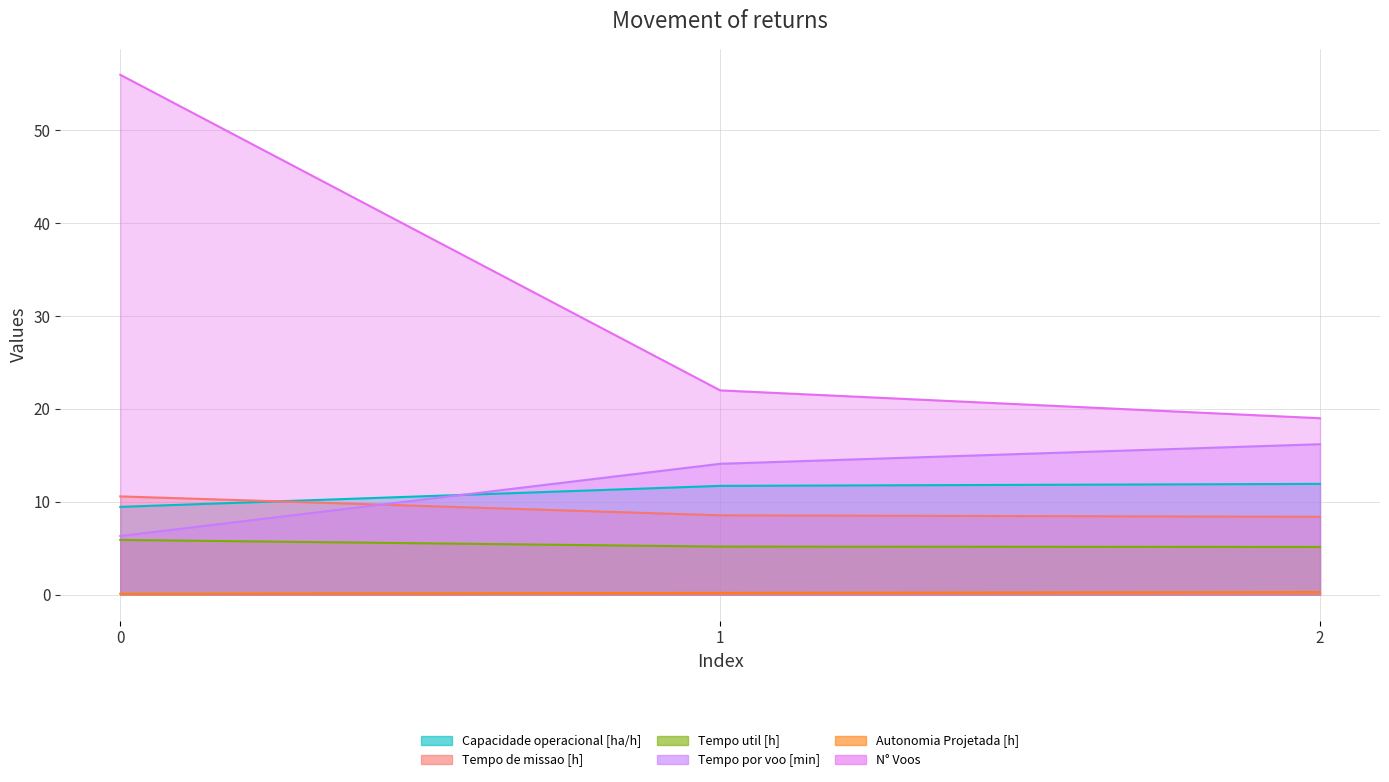

List the labels in order of Tempo util [h] value, largest first.

0, 1, 2